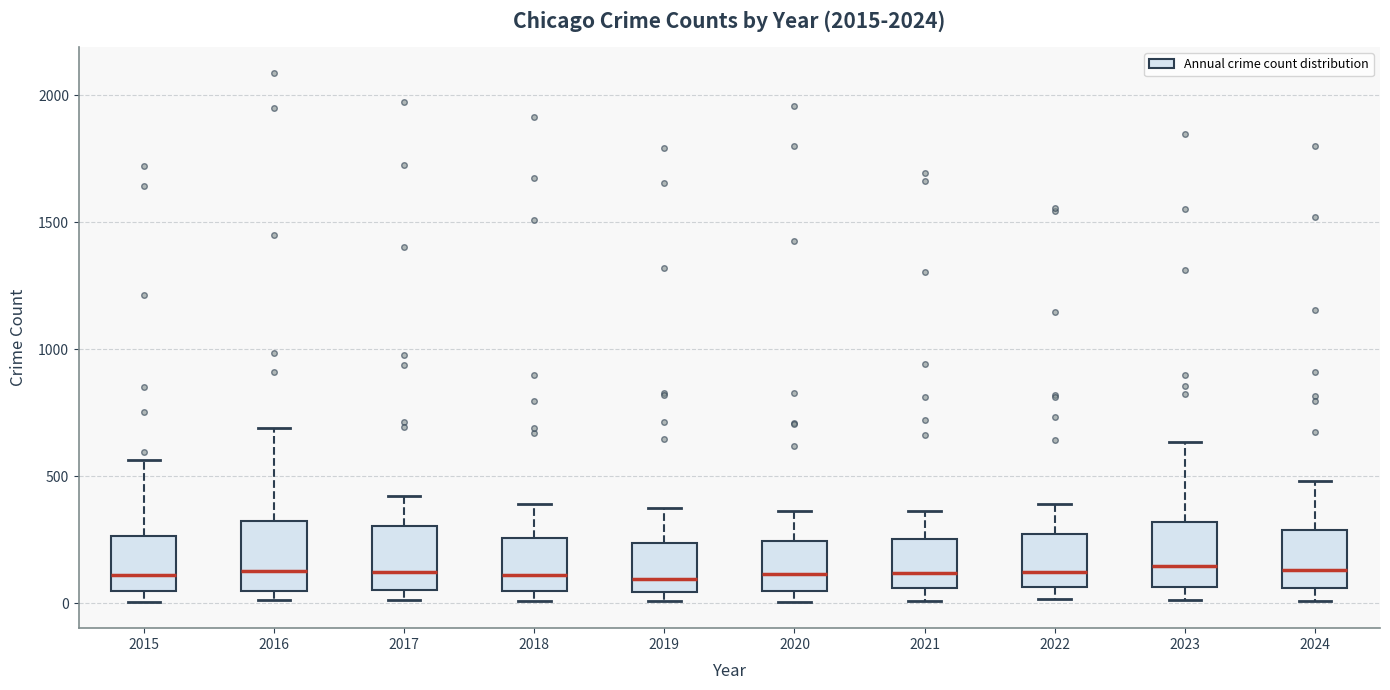

Reading left to right, read every box against the y-axis: the position of its median line, the range the box covers, and the ends of its whiskers. The values are not printed on the chart, so give them approximately, as read against the axis.

2015: median 100, box 50 to 250, whiskers 0 to 550
2016: median 150, box 50 to 300, whiskers 0 to 700
2017: median 100, box 50 to 300, whiskers 0 to 400
2018: median 100, box 50 to 250, whiskers 0 to 400
2019: median 100, box 50 to 250, whiskers 0 to 400
2020: median 100, box 50 to 250, whiskers 0 to 350
2021: median 100, box 50 to 250, whiskers 0 to 350
2022: median 100, box 50 to 250, whiskers 0 to 400
2023: median 150, box 50 to 300, whiskers 0 to 650
2024: median 150, box 50 to 300, whiskers 0 to 500